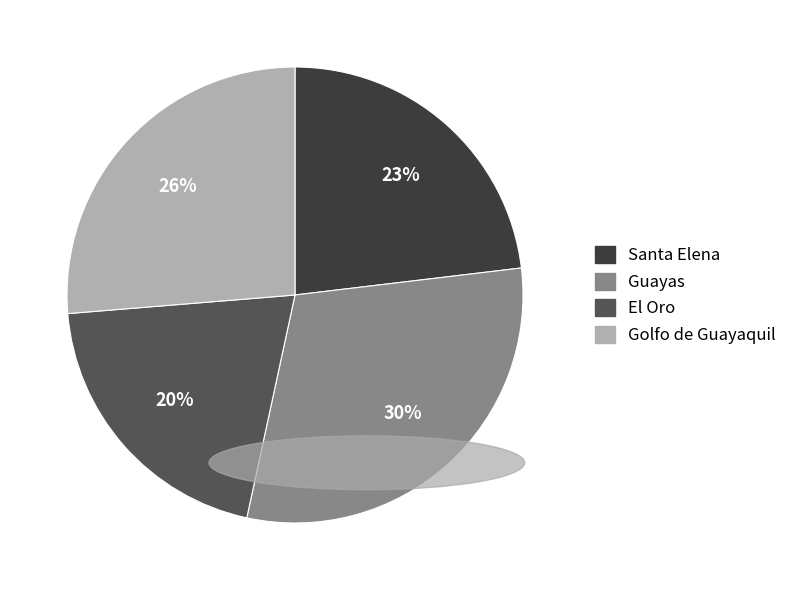

How many segments does this pie chart have?

4